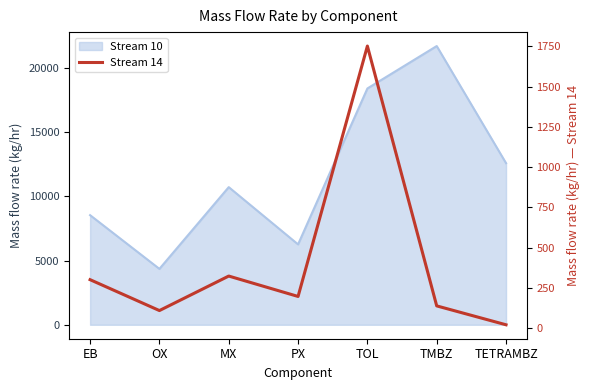

Does the chart display data point markers on the line(s)?

No